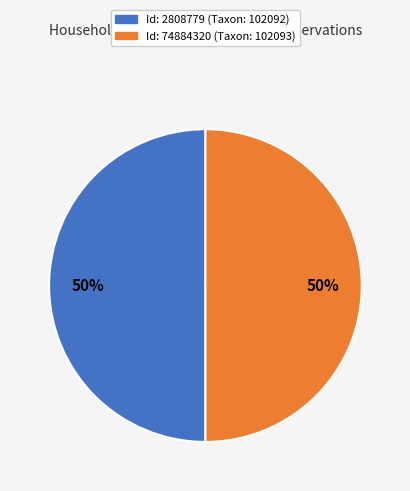

To the nearest percent, what is the average slice percentage?

50%